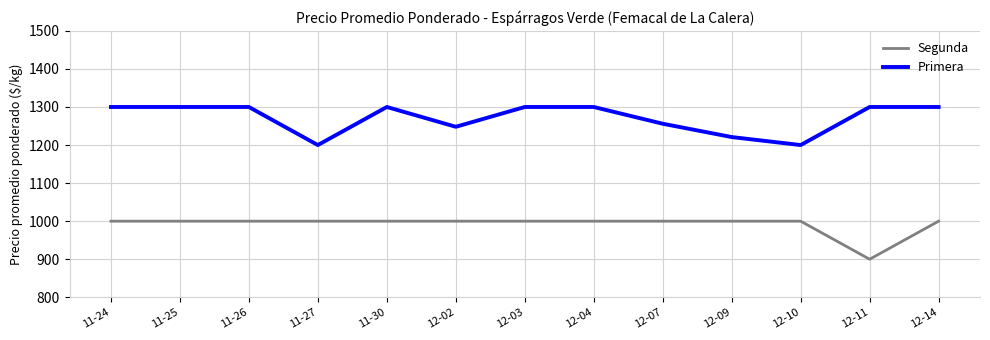

Is this an area chart (filled region under the line)?

No